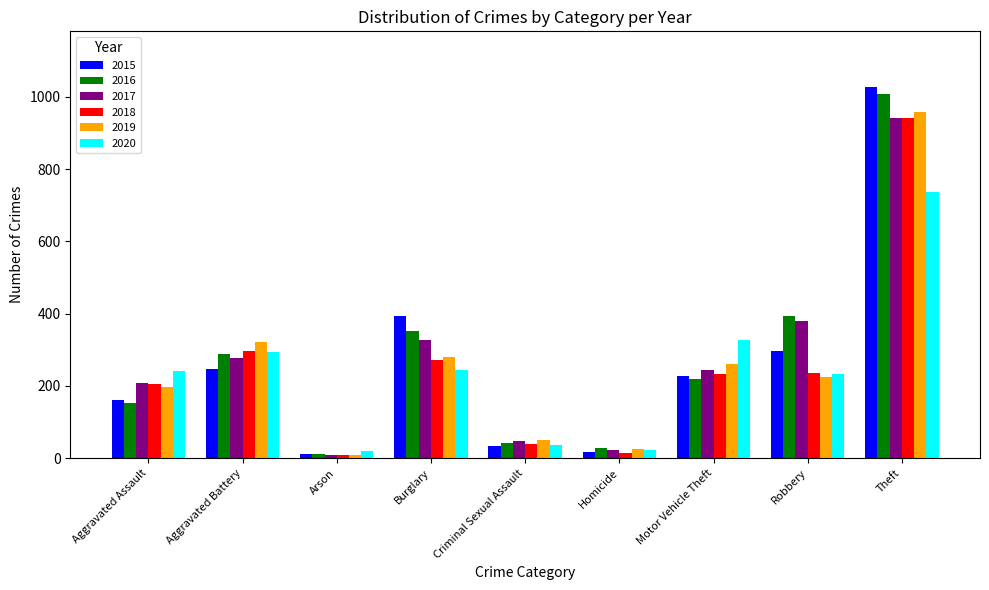

What is the difference between the maximum and minimum values in the 2016 series?

996